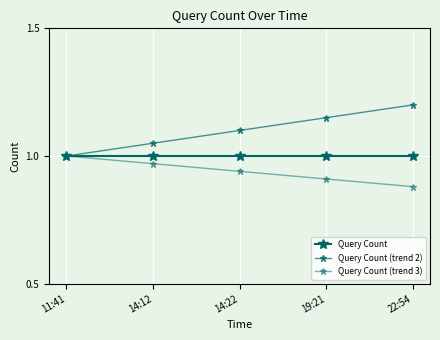

True or false: Query Count (trend 2) and Query Count intersect in this chart.

False